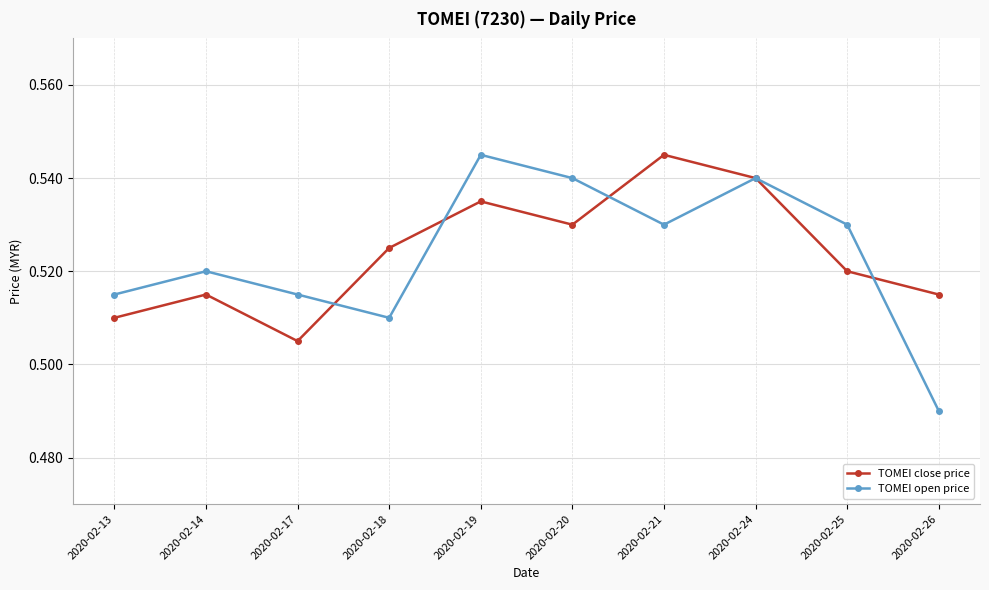

How many interior local valleys does the TOMEI close price series have?

2